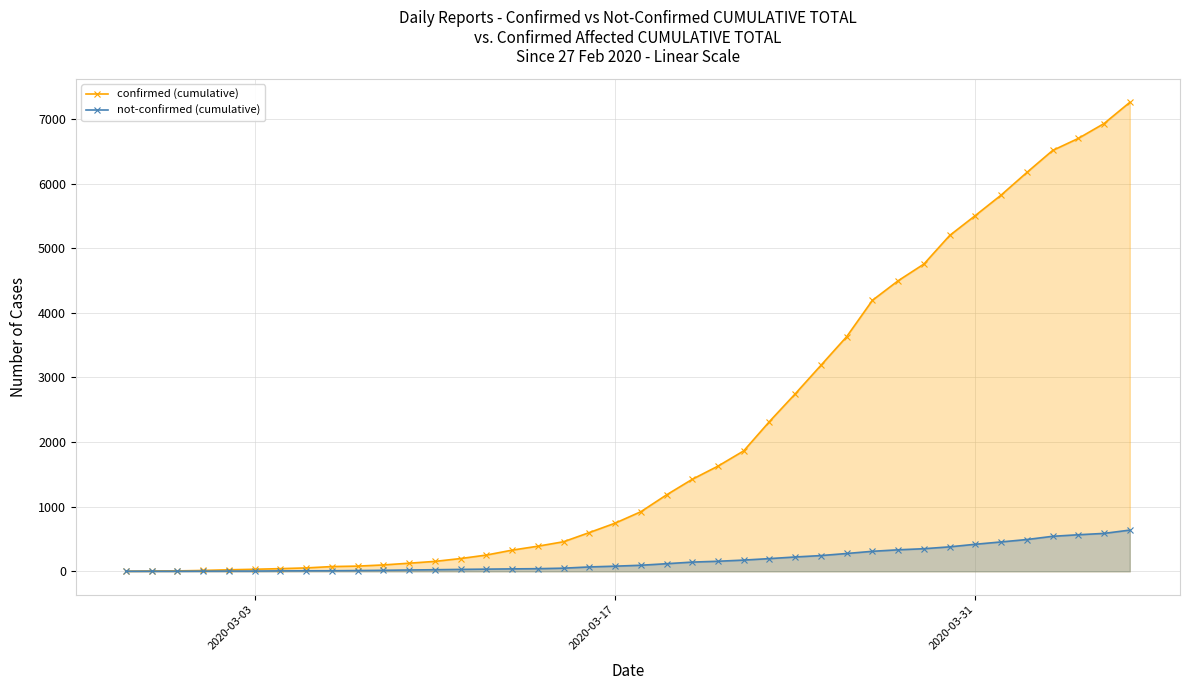

At how many categories does at least one series exceed 1028?

19